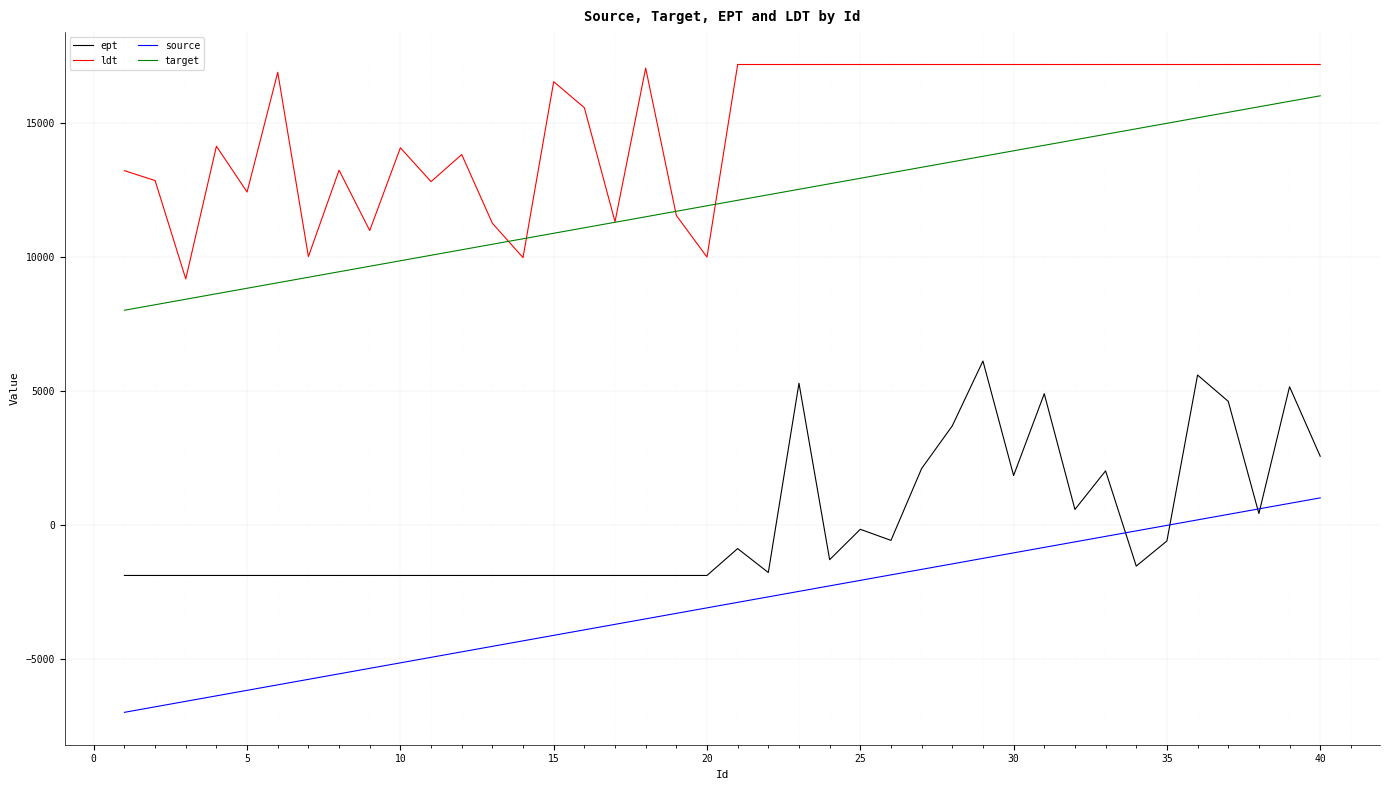

Which series has the largest total across all categories?

ldt